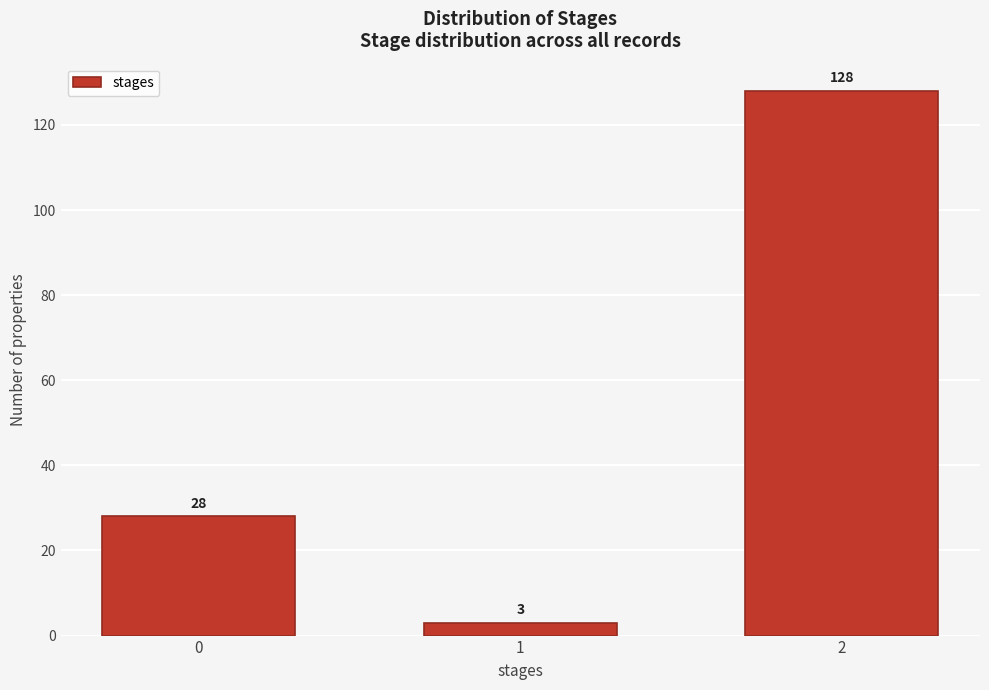

Reading right to left, what are all the values shown in this chart?

128	3	28